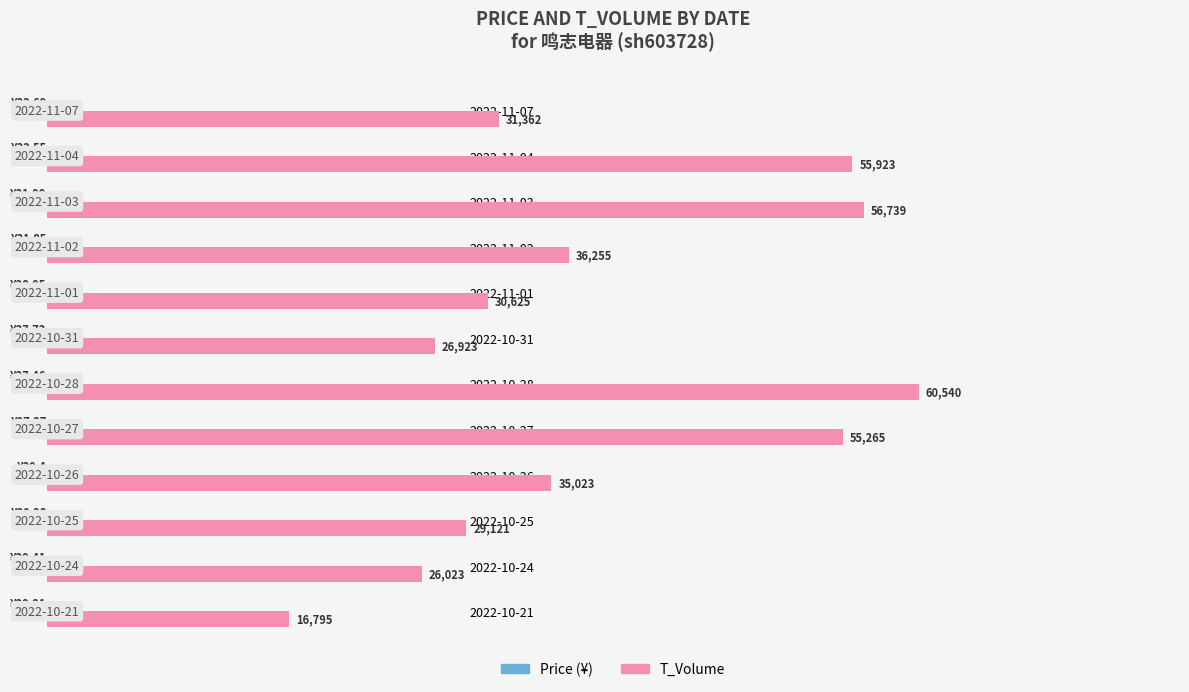

The price series shows 14.0 at 2022-10-24. True or false?

False